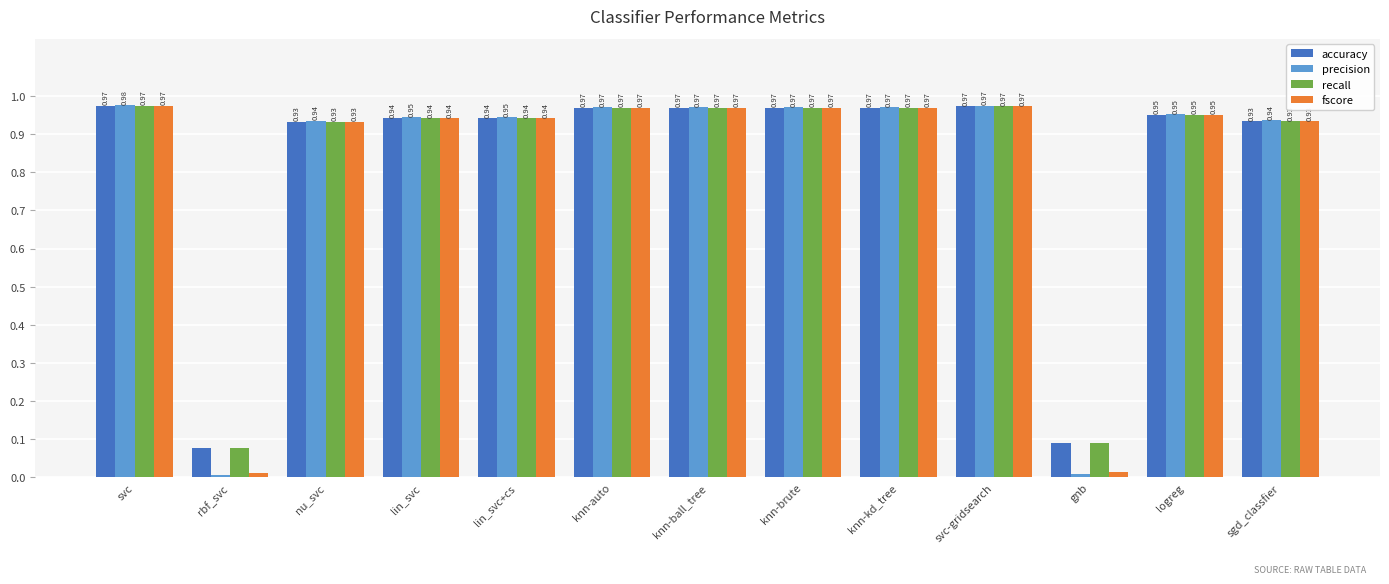

What is the label of the 5th bar from the right?

knn-kd_tree